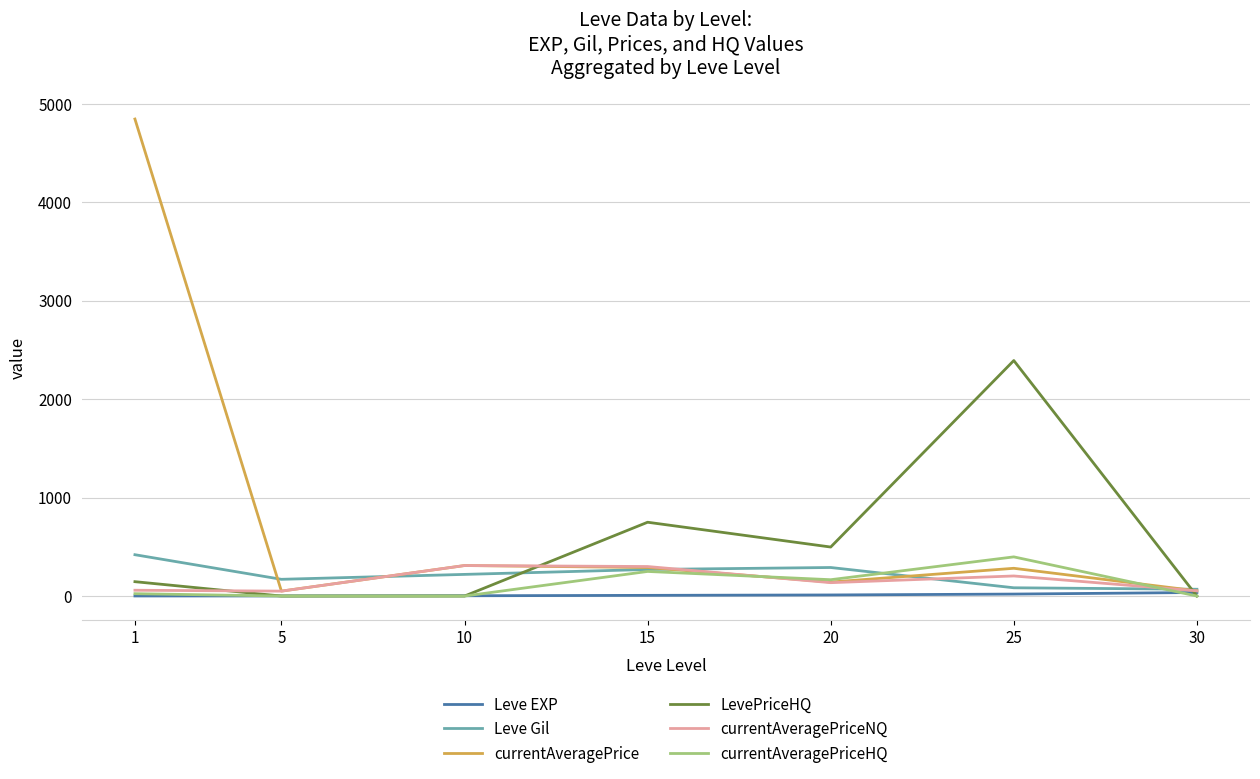

Which series has the largest total across all categories?

currentAveragePrice